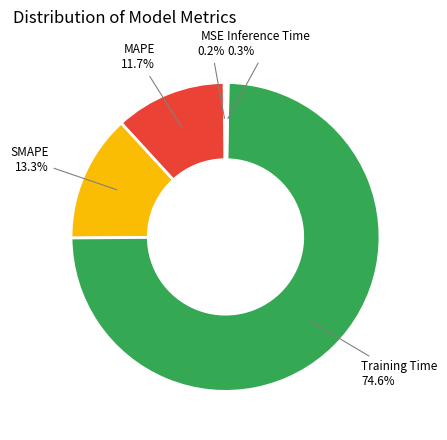

True or false: Training Time accounts for 65% of the total.

False